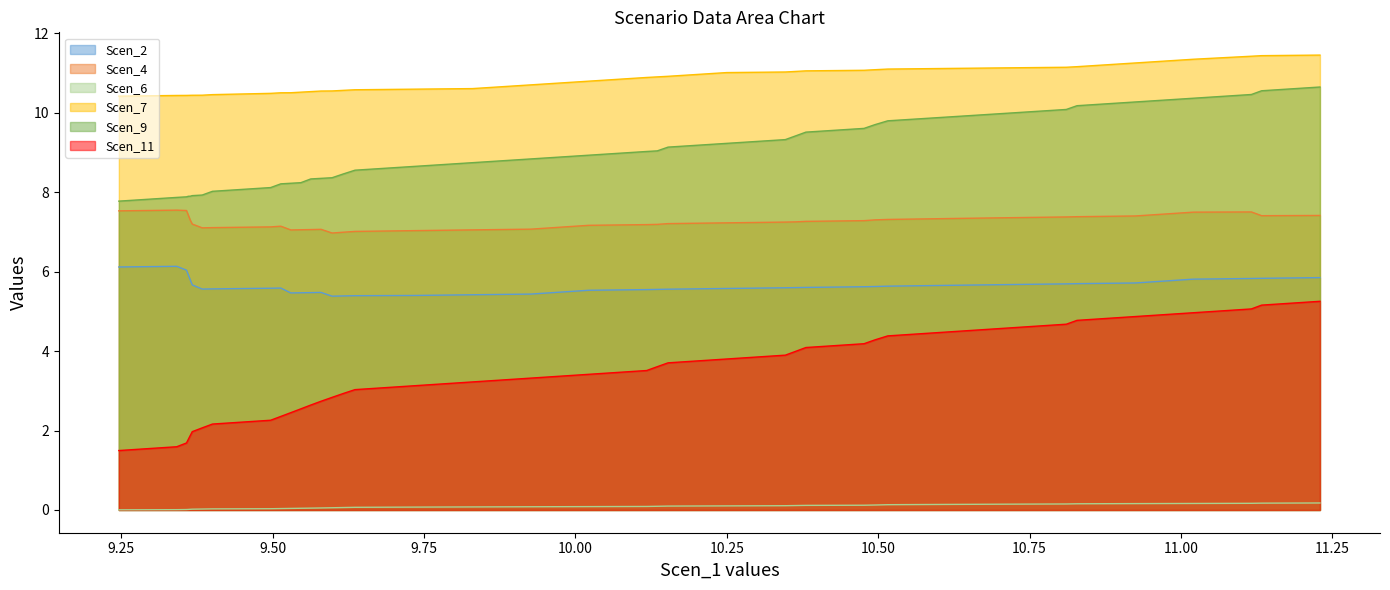

How many lines are shown in the chart?

6